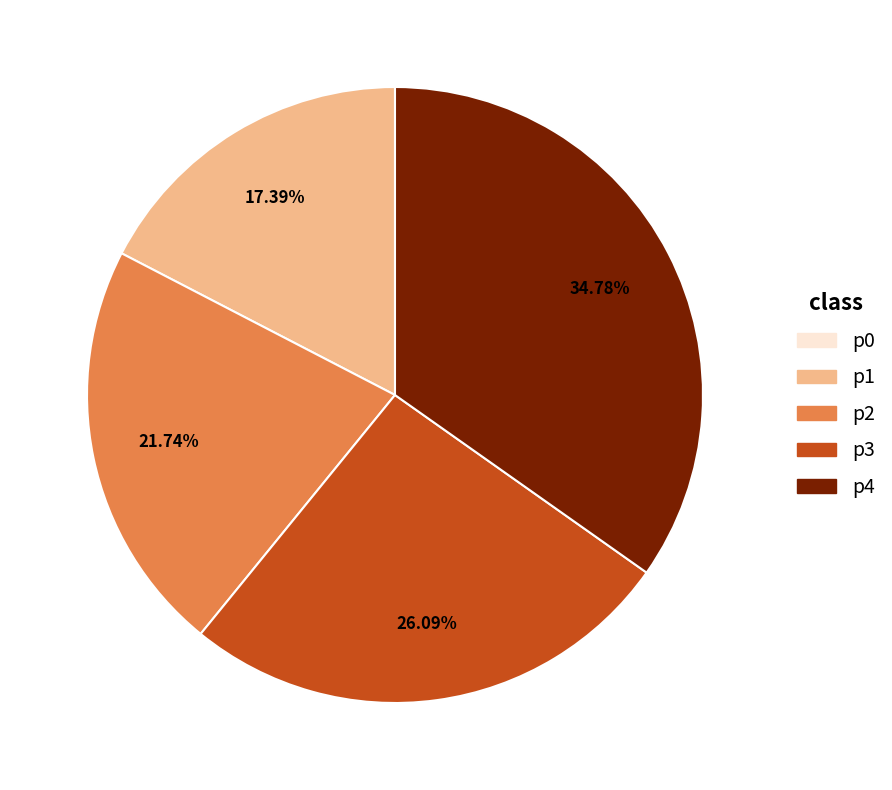

Between p4 and p2, which is larger?

p4